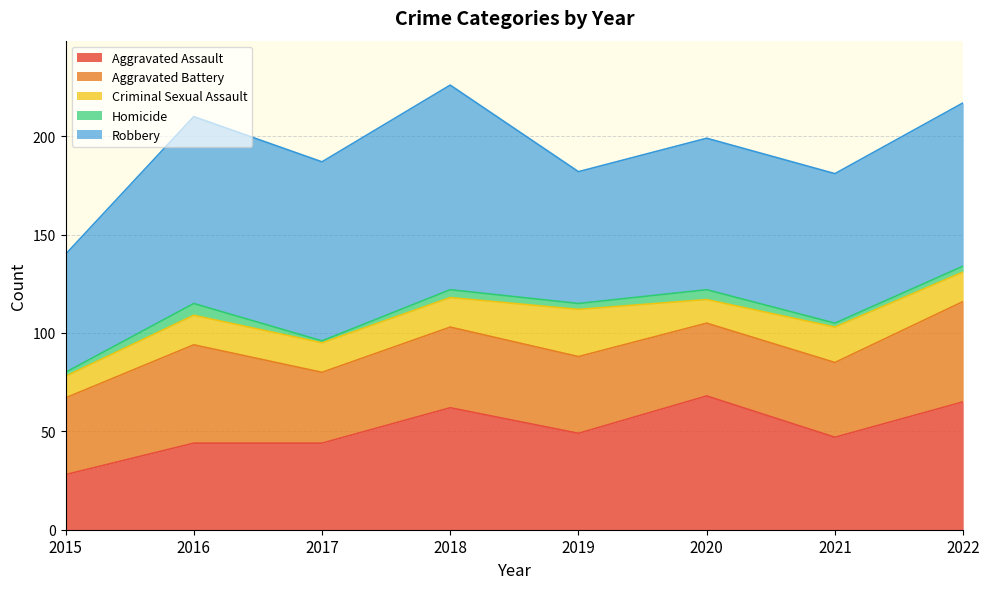

Count the number of data series in this chart.

5